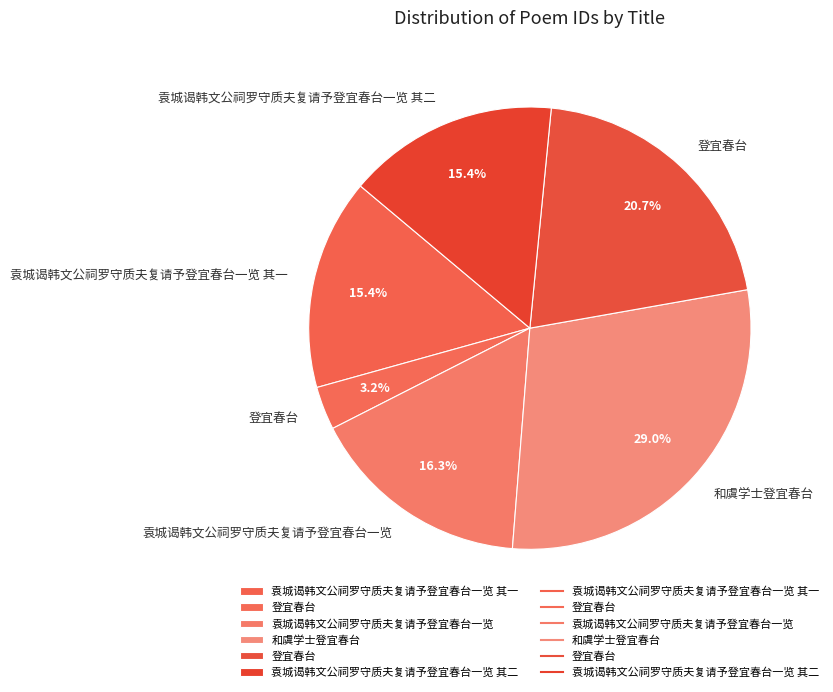

How many segments does this pie chart have?

6